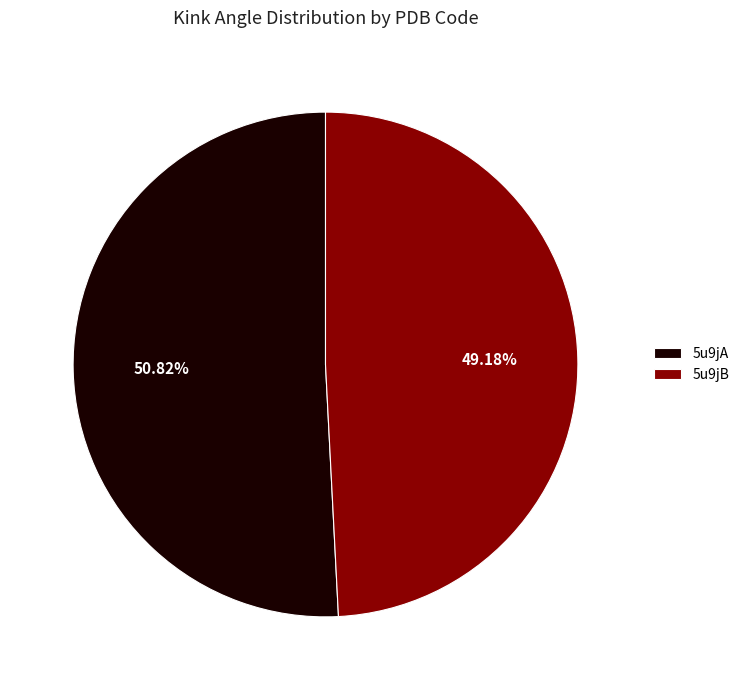

To the nearest percent, what is the difference between the 5u9jA and 5u9jB slice percentages?

2%